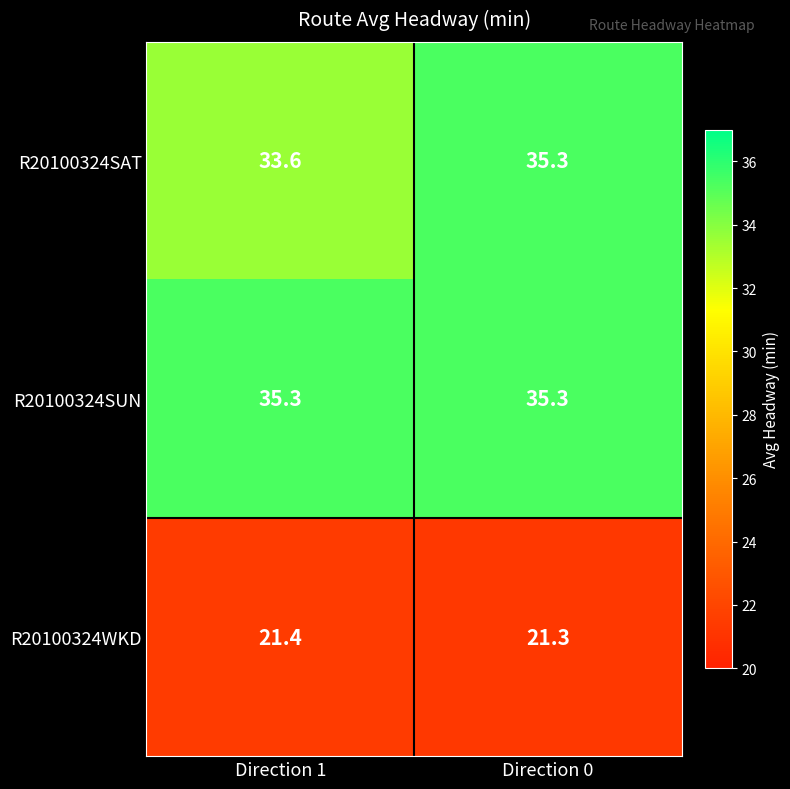

What is the sum of the R20100324SUN values at Direction 1 and Direction 0?

70.6